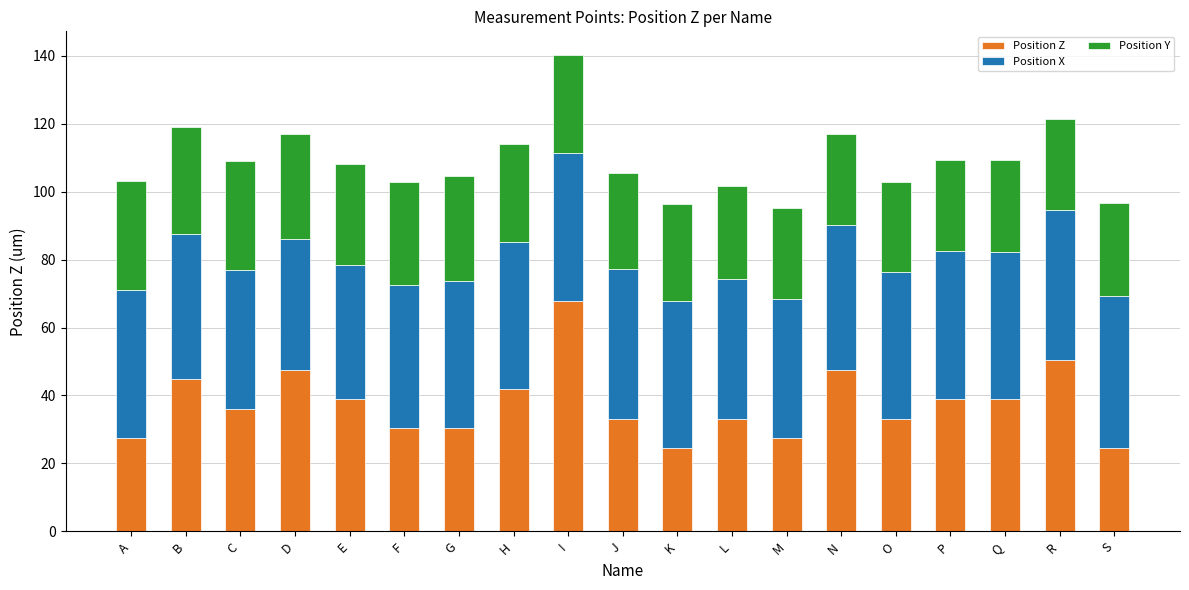

How many values in the Position Z series are below 36?

9